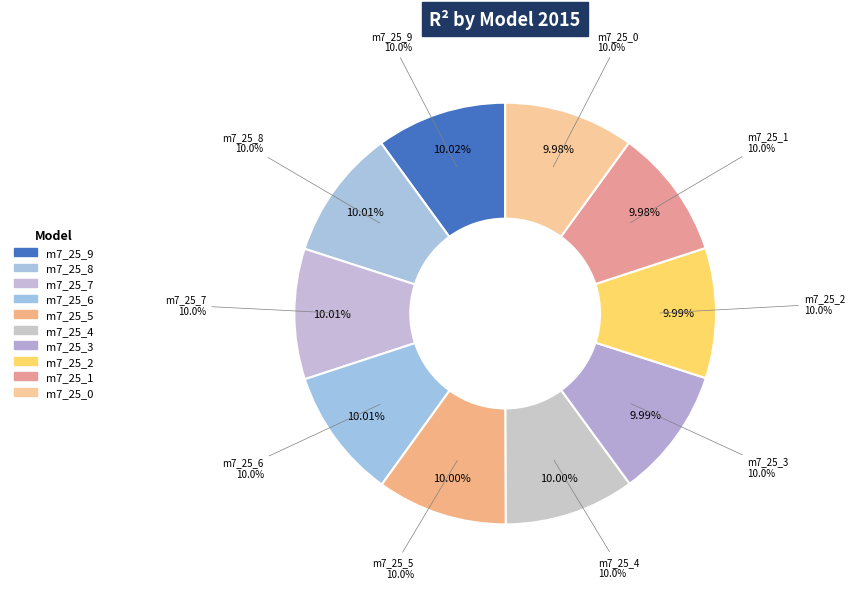

Rank the categories by value from highest to lowest.

model_7_25_9, model_7_25_8, model_7_25_7, model_7_25_6, model_7_25_5, model_7_25_4, model_7_25_3, model_7_25_2, model_7_25_1, model_7_25_0